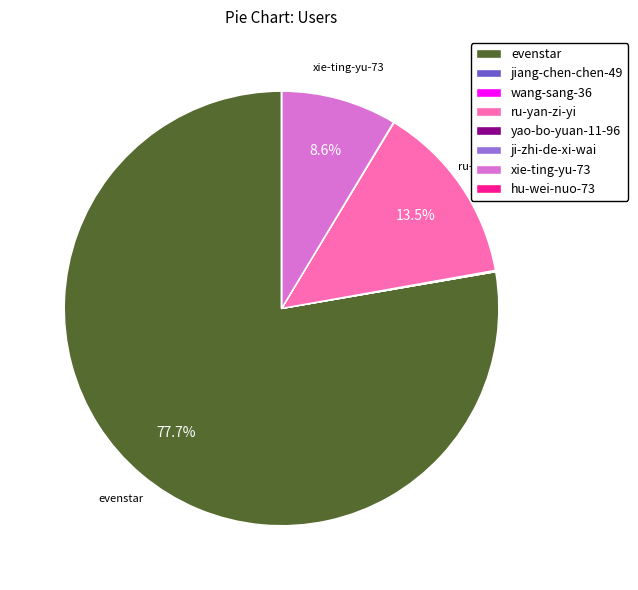

What is the majority slice?

evenstar